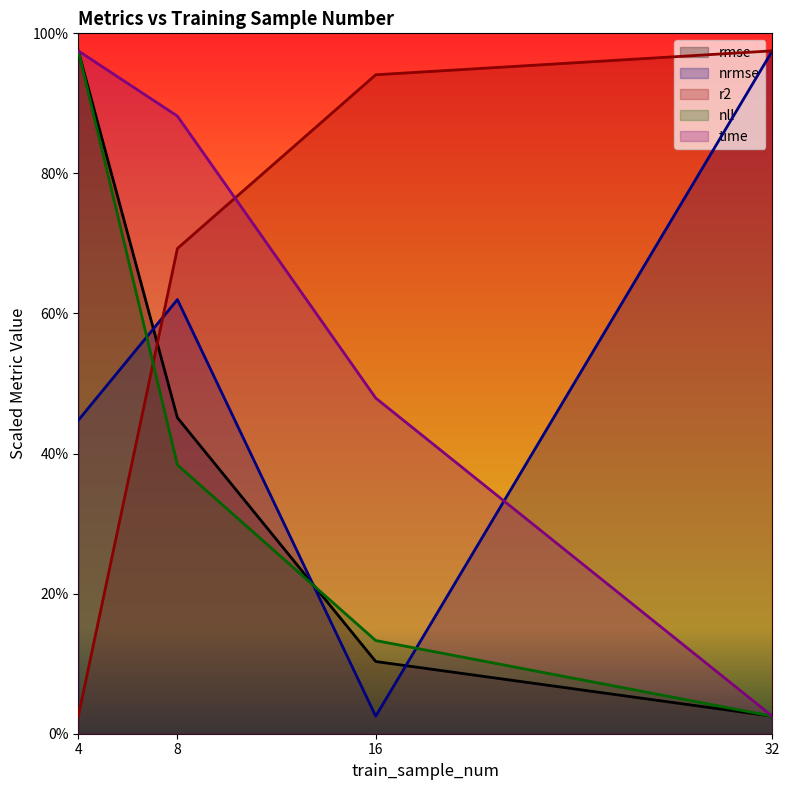

Which series has the largest range (max minus min)?

rmse